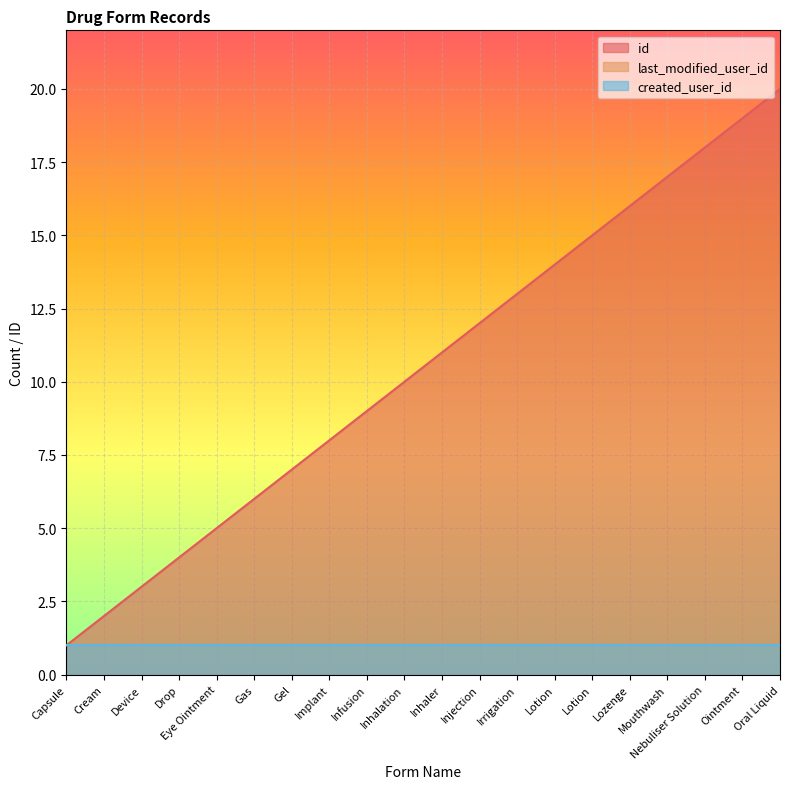

Rank the series at Capsule from highest to lowest value.

id, last_modified_user_id, created_user_id